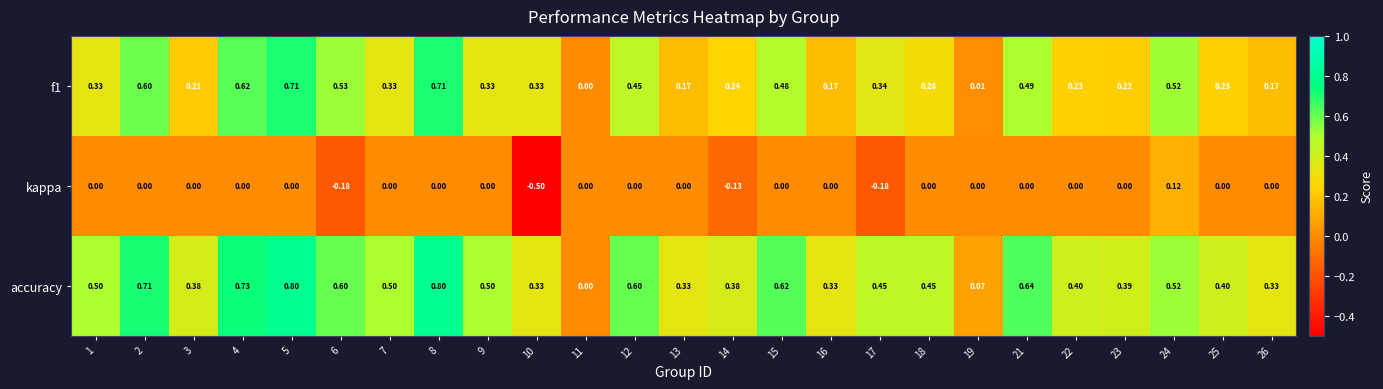

List the series in order of their overall mean, highest first.

accuracy, f1, kappa